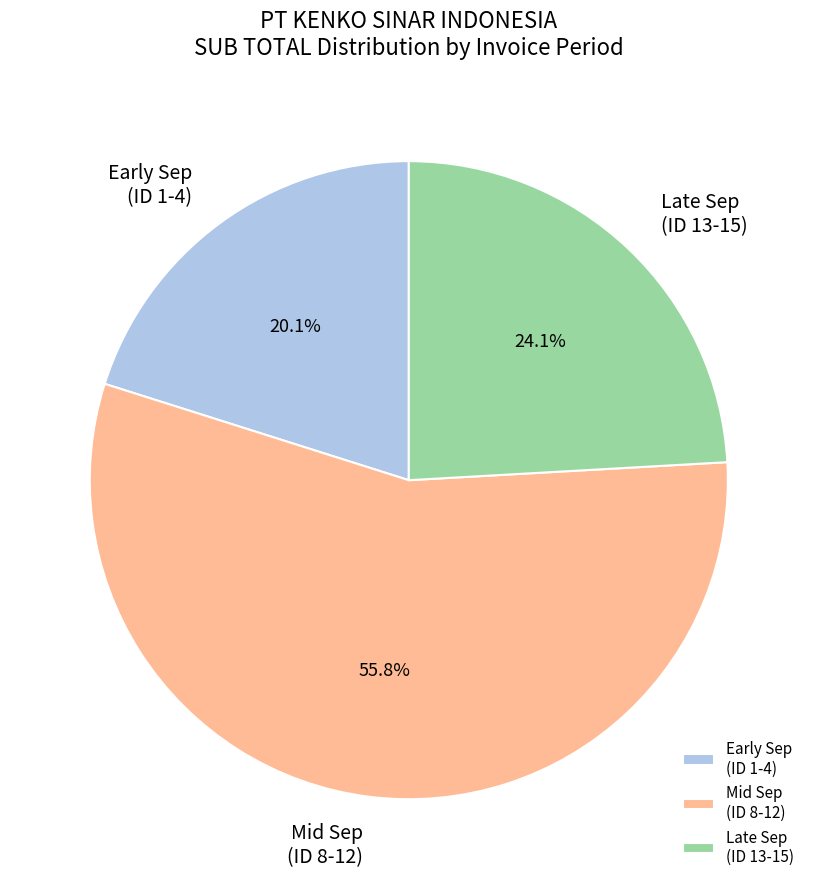

To the nearest percent, what is the average slice percentage?

33%